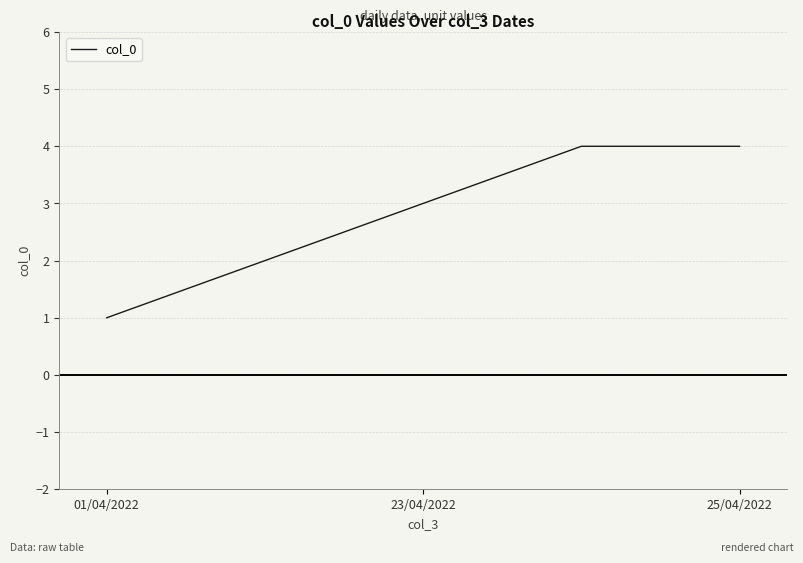

What is the maximum value shown in the chart?

4